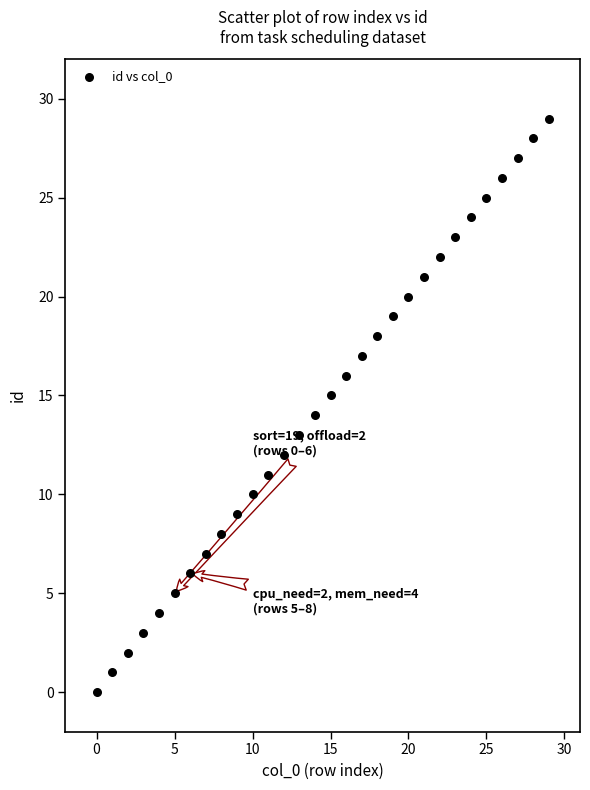

What is the range of Y values (max minus min)?

29